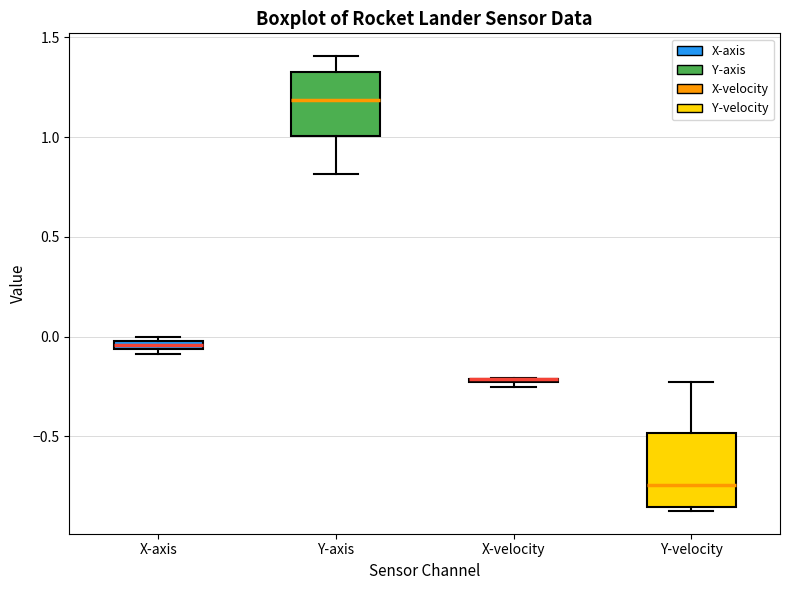

Where is the lower edge of the box for Y-axis on the y-axis? The values are not printed on the chart, so give them approximately, as read against the axis.

1.00